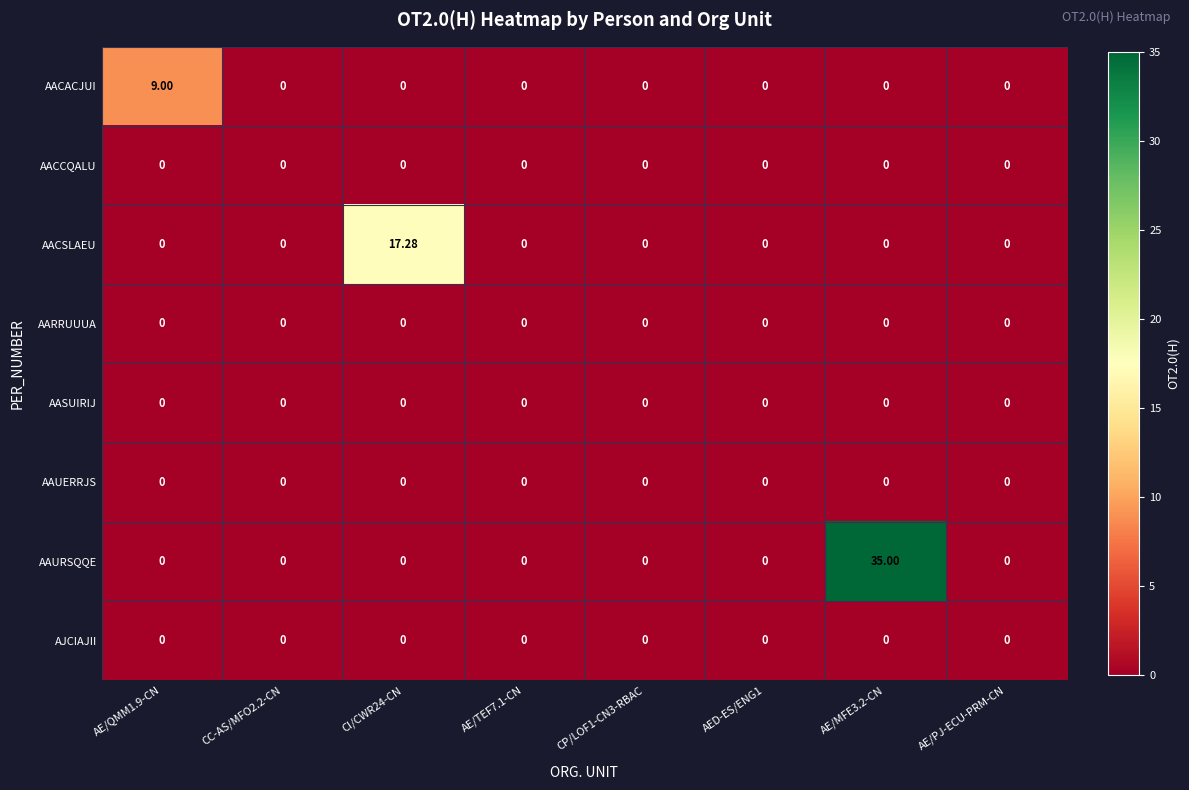

Count the number of categories in the chart.

8